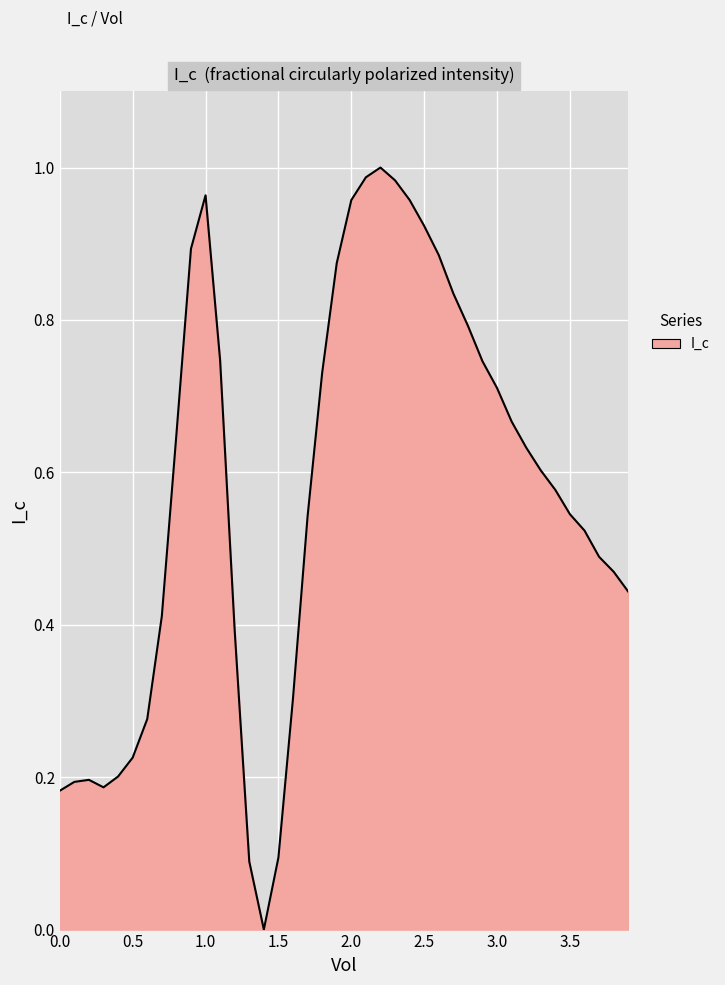

The chart shows a value of 0.4 at 2.0. True or false?

False